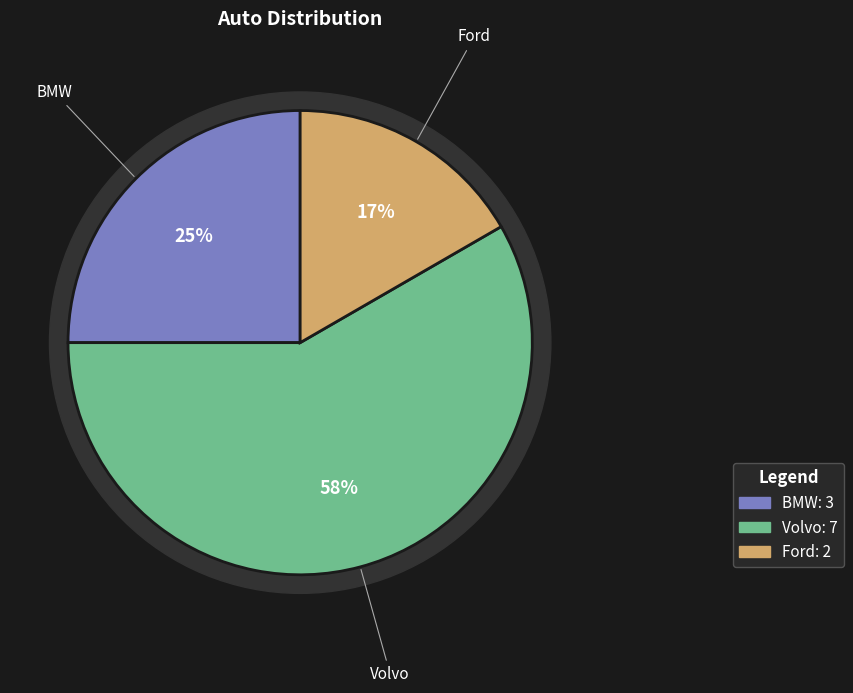

Which slice is the largest?

Volvo